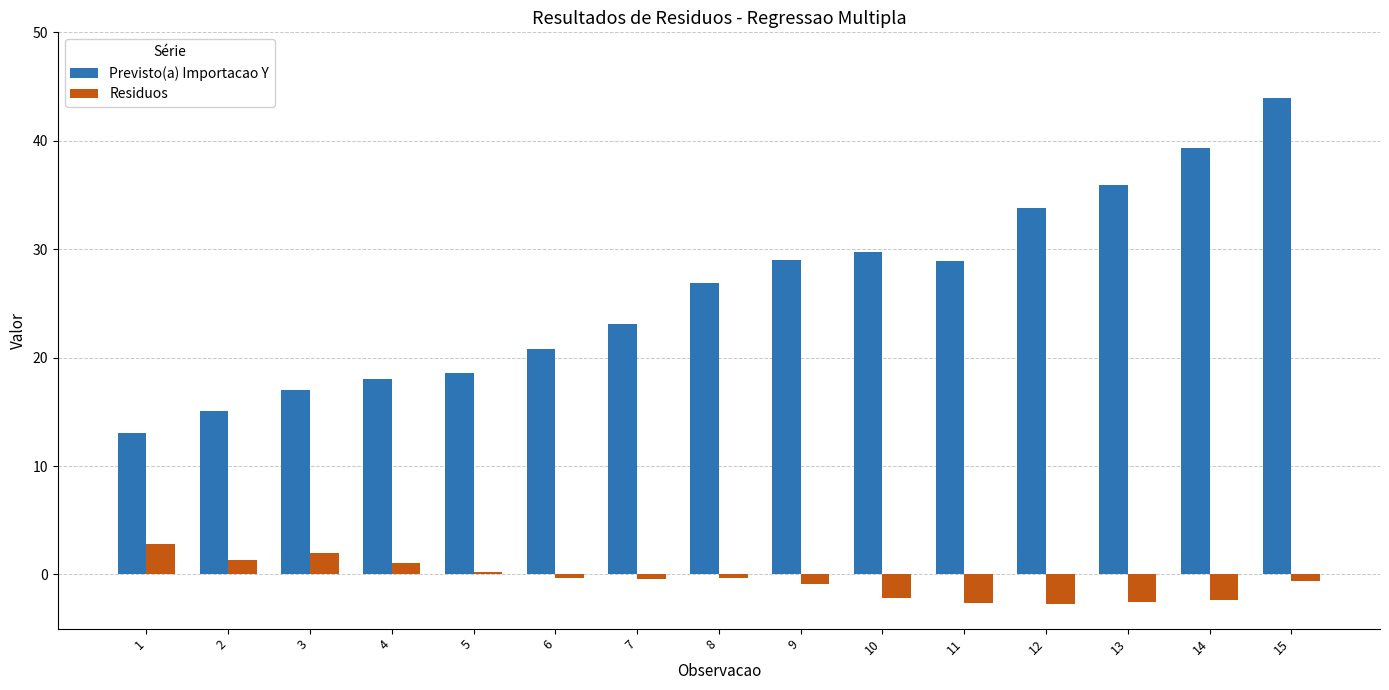

What is the maximum value for Previsto(a) Importacao Y?

43.9